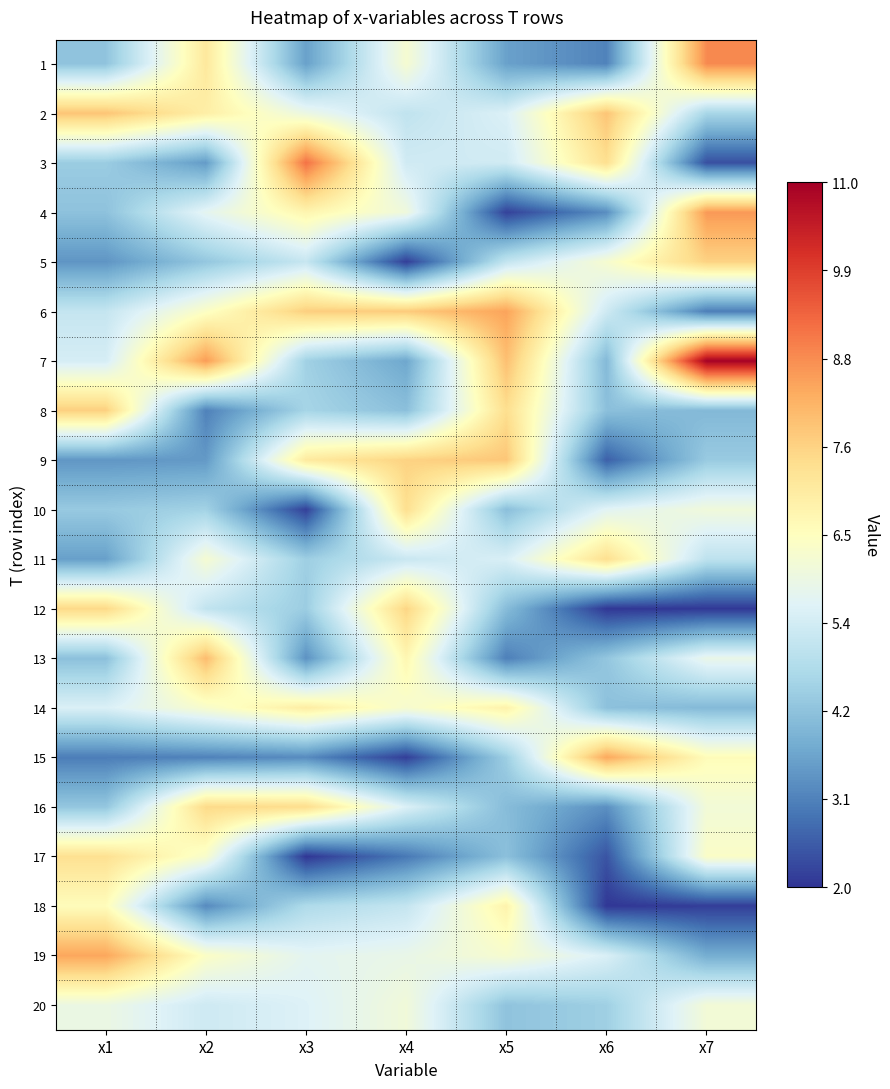

Reading left to right, transcribe all the data shown in this chart.

1: x1=4.3	x2=7.1	x3=3.6	x4=6.2	x5=3.6	x6=3.1	x7=8.8
2: x1=7.9	x2=7.0	x3=5.9	x4=5.1	x5=5.5	x6=7.9	x7=4.7
3: x1=4.5	x2=3.5	x3=9.1	x4=5.3	x5=5.3	x6=7.4	x7=2.4
4: x1=4.2	x2=5.7	x3=6.8	x4=6.0	x5=2.2	x6=3.3	x7=8.6
5: x1=3.4	x2=4.3	x3=5.2	x4=2.1	x5=5.1	x6=6.2	x7=7.6
6: x1=5.1	x2=6.4	x3=7.7	x4=7.8	x5=8.4	x6=5.3	x7=3.1
7: x1=5.4	x2=8.5	x3=4.6	x4=3.7	x5=8.0	x6=4.1	x7=11.0
8: x1=7.7	x2=3.1	x3=4.6	x4=4.2	x5=7.4	x6=4.2	x7=4.1
9: x1=3.4	x2=3.5	x3=7.1	x4=7.6	x5=7.8	x6=2.6	x7=4.4
10: x1=4.4	x2=4.6	x3=2.2	x4=7.4	x5=4.2	x6=5.7	x7=6.1
11: x1=3.6	x2=6.2	x3=4.5	x4=5.2	x5=5.5	x6=7.4	x7=5.0
12: x1=7.5	x2=5.1	x3=4.5	x4=7.6	x5=4.1	x6=2.0	x7=2.1
13: x1=4.2	x2=8.0	x3=3.4	x4=6.7	x5=3.1	x6=4.3	x7=5.9
14: x1=5.5	x2=6.3	x3=7.0	x4=6.2	x5=6.9	x6=4.2	x7=4.1
15: x1=3.1	x2=3.1	x3=3.3	x4=2.1	x5=4.5	x6=8.4	x7=6.6
16: x1=4.3	x2=7.5	x3=7.4	x4=5.5	x5=4.1	x6=3.3	x7=6.1
17: x1=7.3	x2=6.3	x3=2.0	x4=3.0	x5=4.2	x6=2.4	x7=6.4
18: x1=6.6	x2=3.3	x3=4.8	x4=5.1	x5=6.8	x6=2.0	x7=2.1
19: x1=8.4	x2=6.4	x3=5.7	x4=5.9	x5=6.2	x6=5.5	x7=3.8
20: x1=5.9	x2=5.3	x3=5.6	x4=6.1	x5=4.3	x6=4.5	x7=6.1